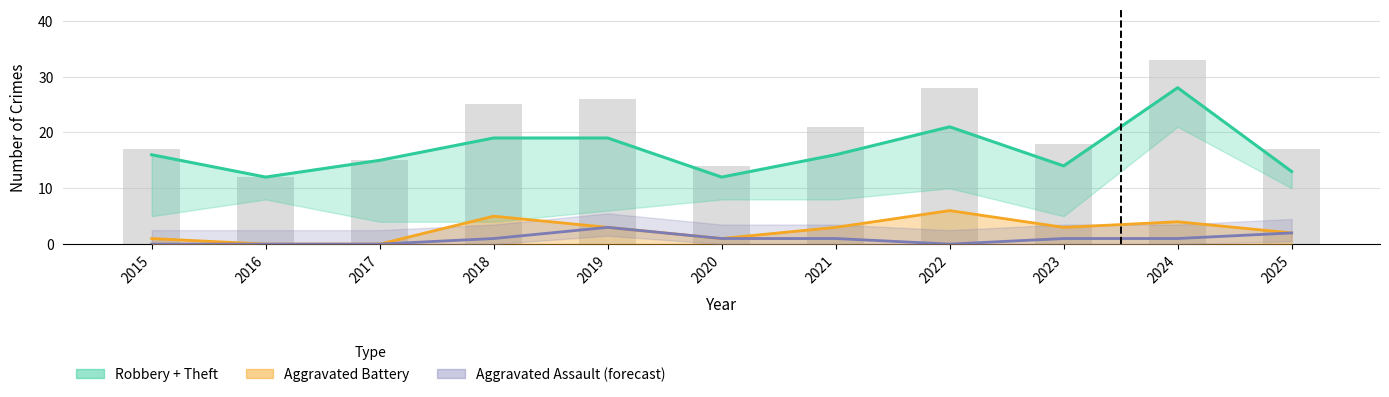

What is the difference between the Total (bars) values at 2023 and 2017?

3